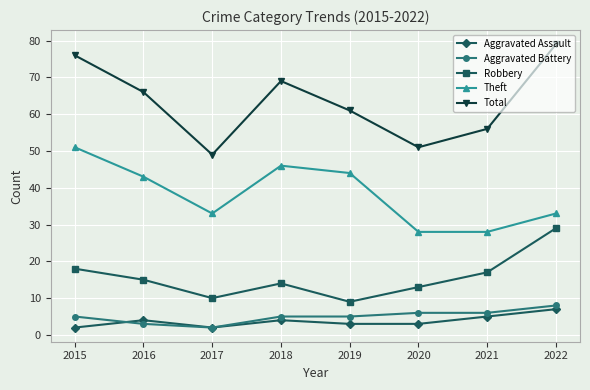

What is the difference between the highest and lowest values at 2021?

51